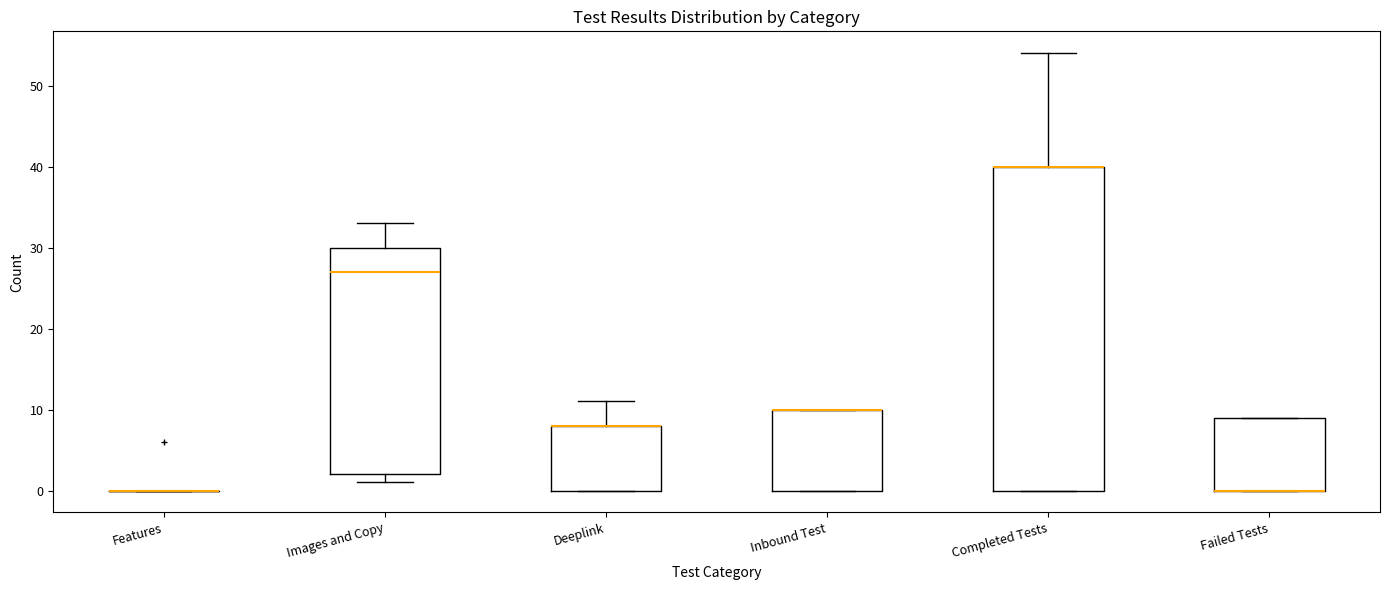

Which box is the tallest, from its lower edge to its upper edge?

Completed Tests